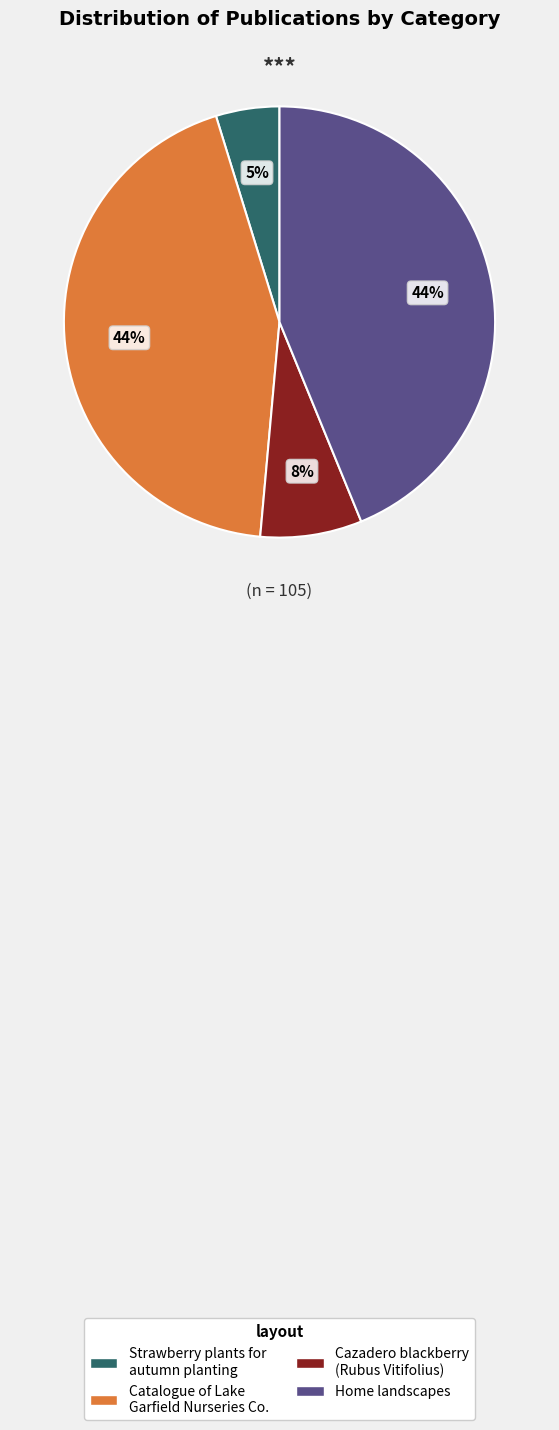

To the nearest percent, what percentage of the pie is Cazadero blackberry (Rubus Vitifolius)?

8%